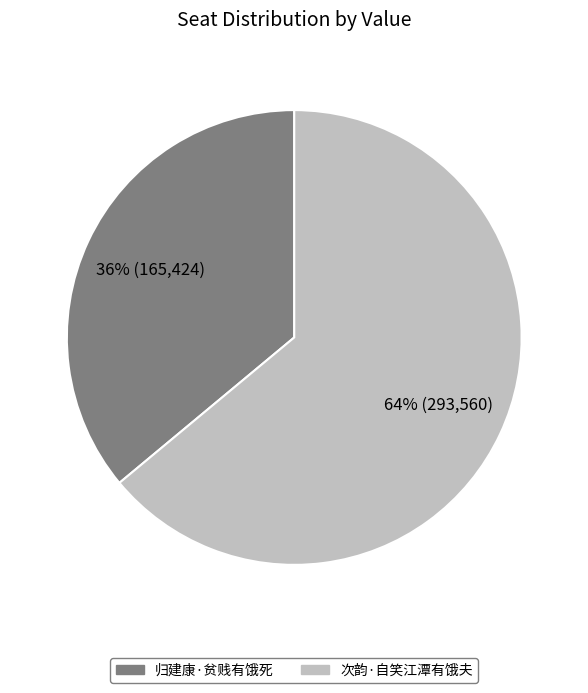

Does 次韵·自笑江潭有饿夫 account for over 50% of the chart?

Yes